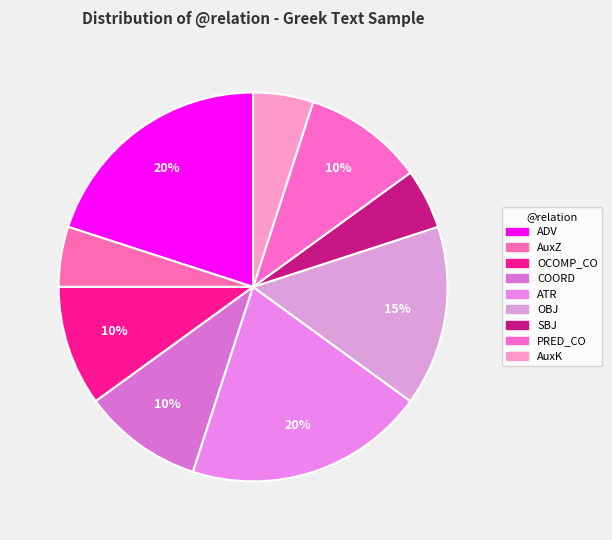

Between ATR and PRED_CO, which is larger?

ATR